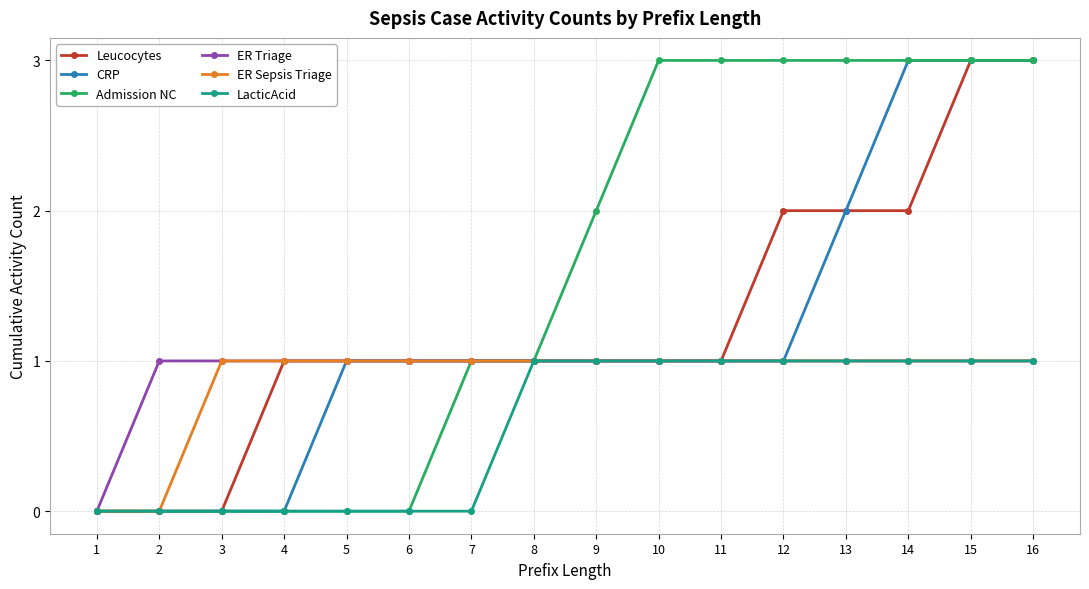

What is the total value across all series at 8?

6